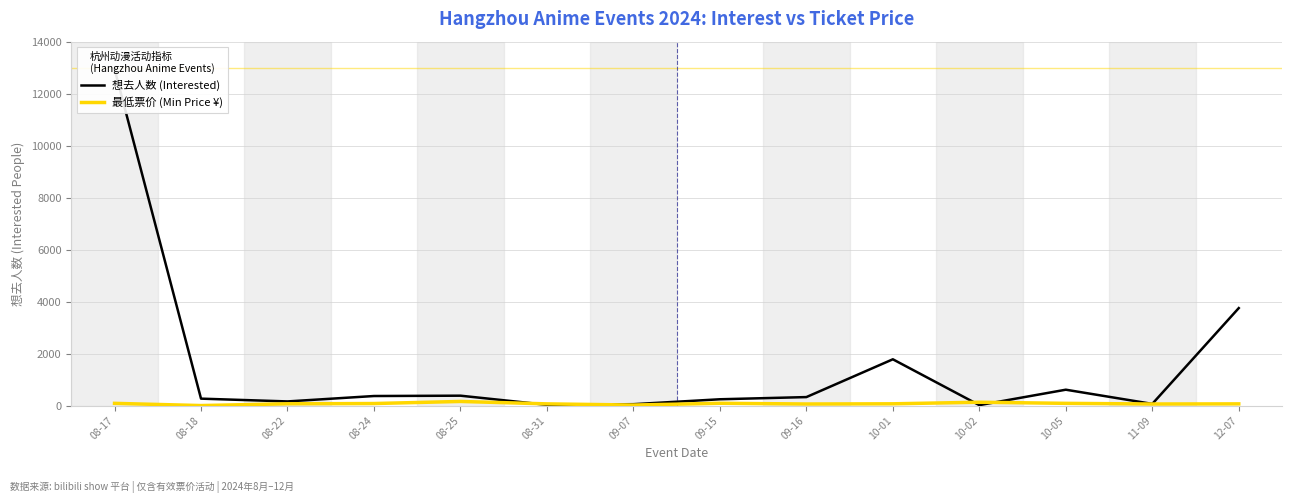

What is the label of the 8th point from the right?

09-07